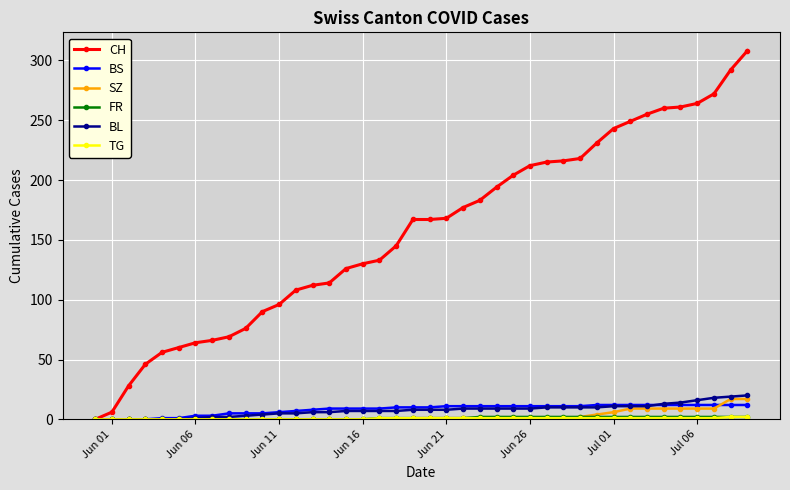

Which series has the largest total across all categories?

CH